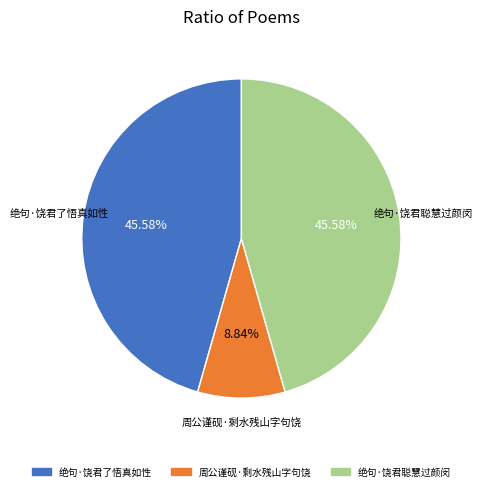

Combined, do 绝句·饶君了悟真如性 and 周公谨砚·剩水残山字句饶 account for over 50%?

Yes